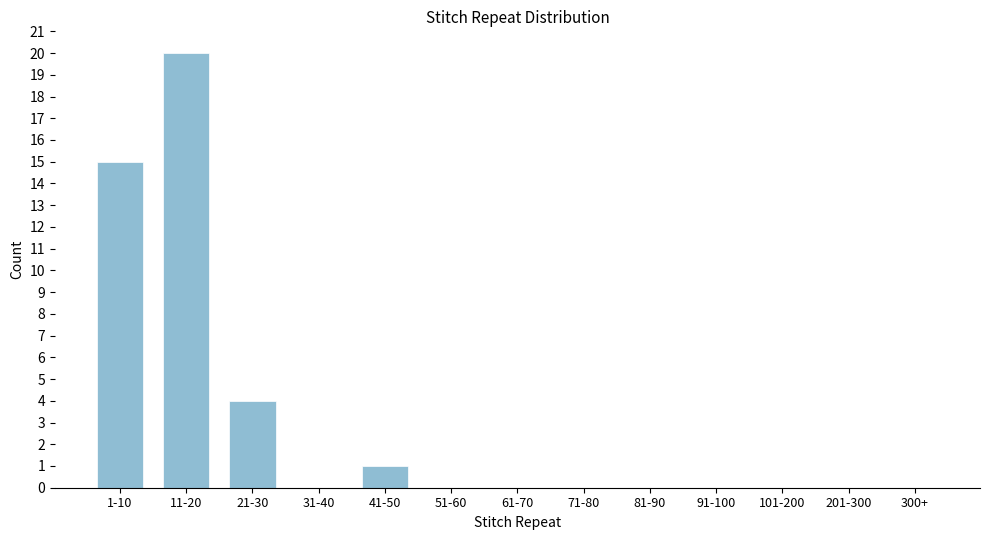

Reading left to right, transcribe all the data shown in this chart.

1-10=15	11-20=20	21-30=4	31-40=0	41-50=1	51-60=0	61-70=0	71-80=0	81-90=0	91-100=0	101-200=0	201-300=0	300+=0